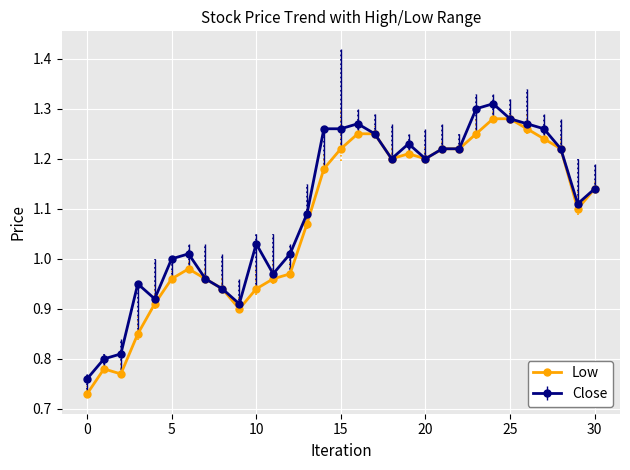

True or false: Close has more than 1 points higher than both neighbors.

True